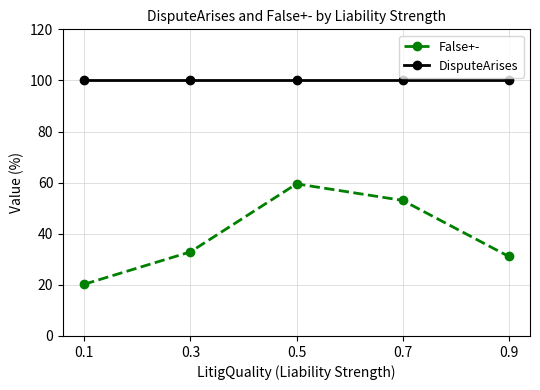

What is the difference between the maximum and minimum values in the False+- series?

39.3